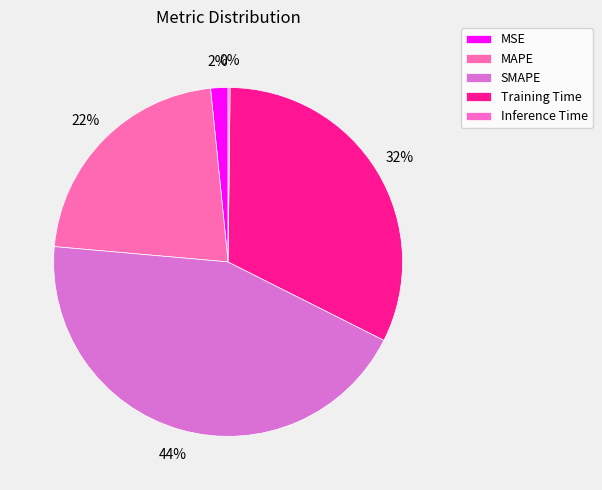

To the nearest percent, what is the average slice percentage?

20%